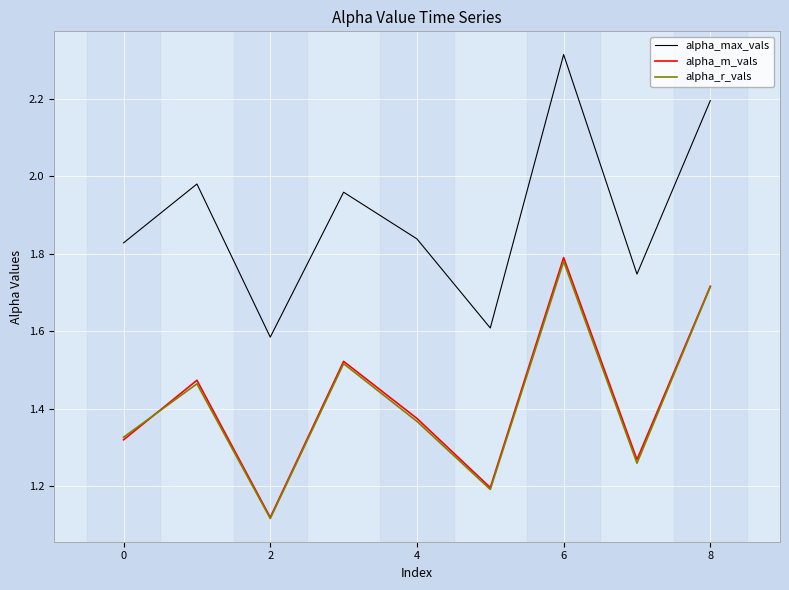

Which series has the widest spread of values?

alpha_max_vals